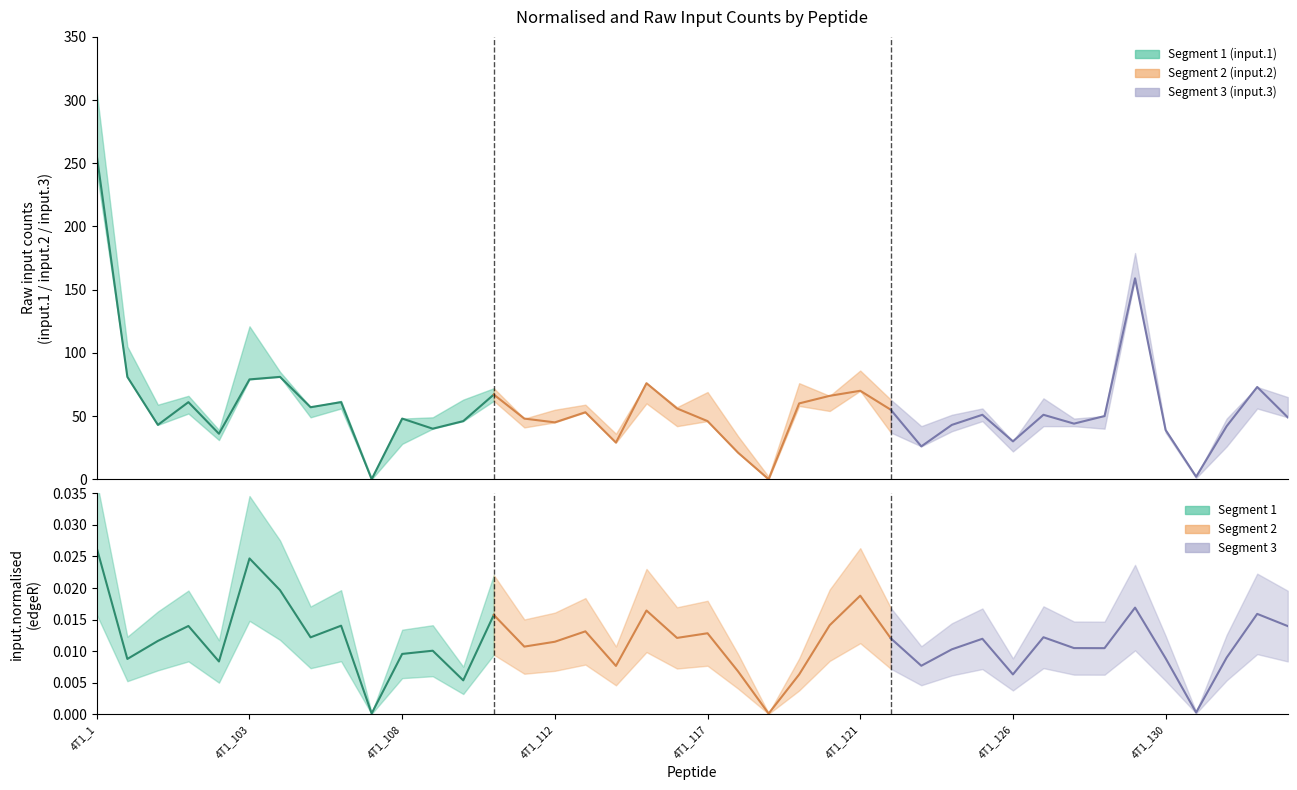

Which series ends up on top after the final intersection of input.3 and input.2?

input.3